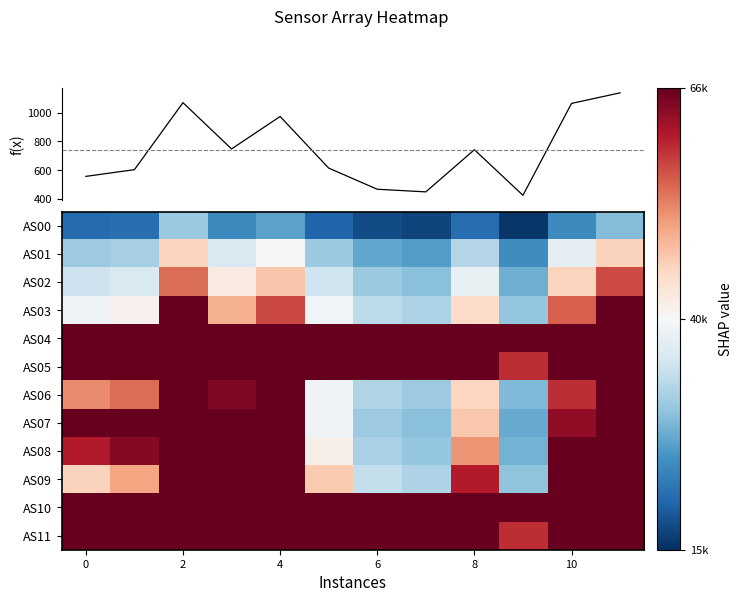

What is the spread (max minus min) of values at 7?

65085.2